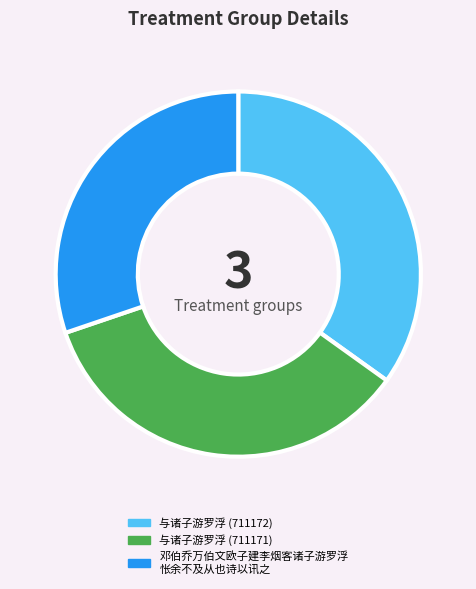

Is there any slice that represents more than half of the pie?

No